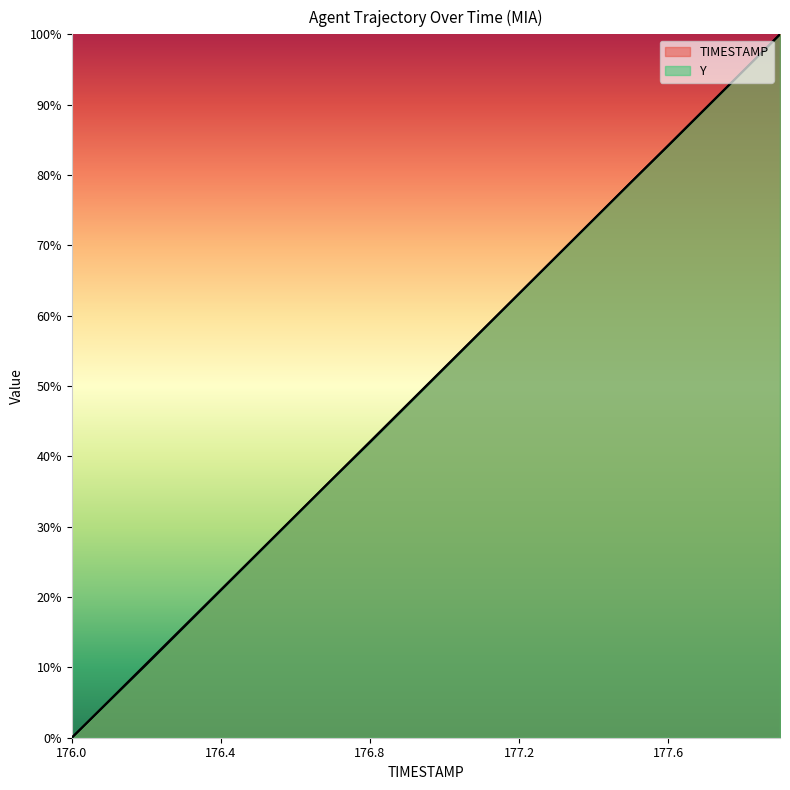

True or false: TIMESTAMP and Y cross at least once.

True